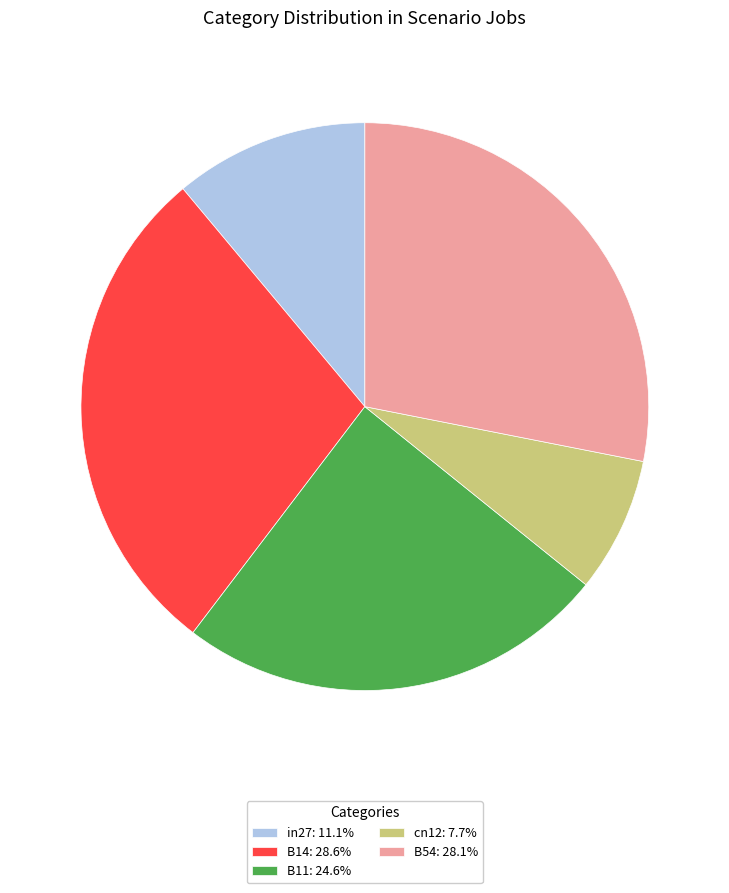

Is there any slice that represents more than half of the pie?

No